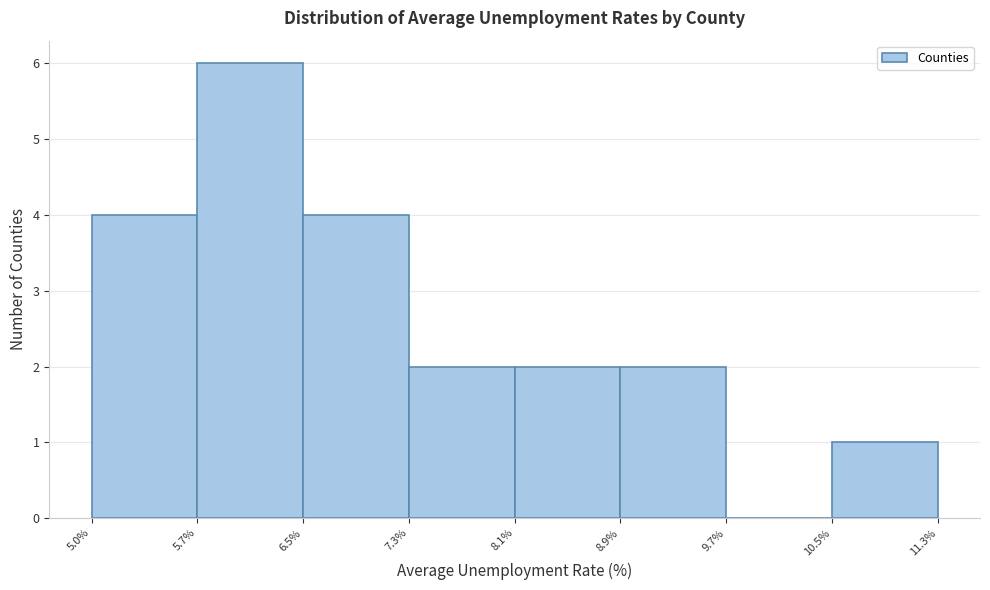

Reading left to right, list every bar in this chart as the range it spans on the x-axis followed by its height. The values are not printed on the chart, so give them approximately, as read against the axis.

5.0% to 5.7%: 4
5.7% to 6.5%: 6
6.5% to 7.3%: 4
7.3% to 8.1%: 2
8.1% to 8.9%: 2
8.9% to 9.7%: 2
9.7% to 10.5%: 0
10.5% to 11.3%: 1